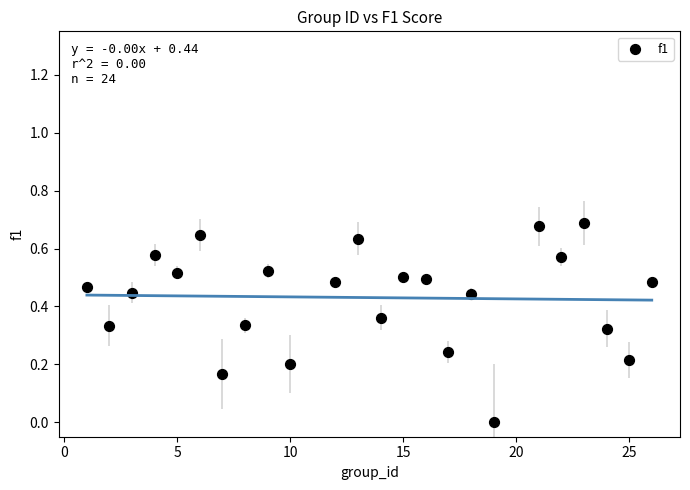

What is the range of X values (max minus min)?

25.0